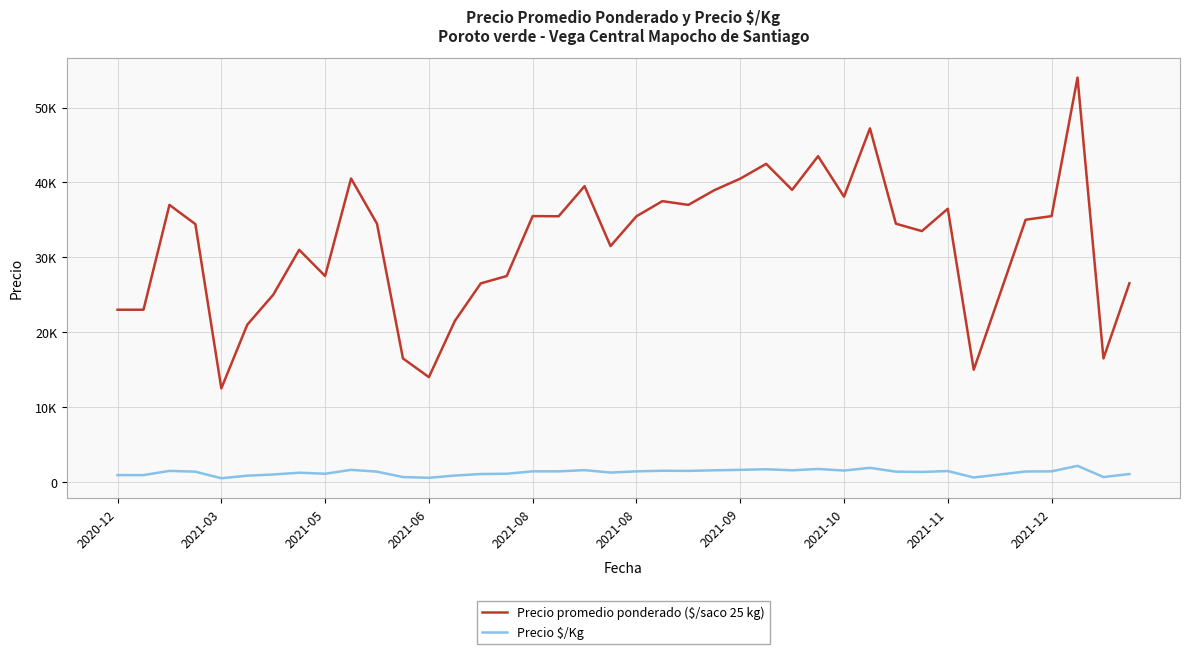

What is the difference between the maximum and second lowest values in the Precio $/Kg series?

1600